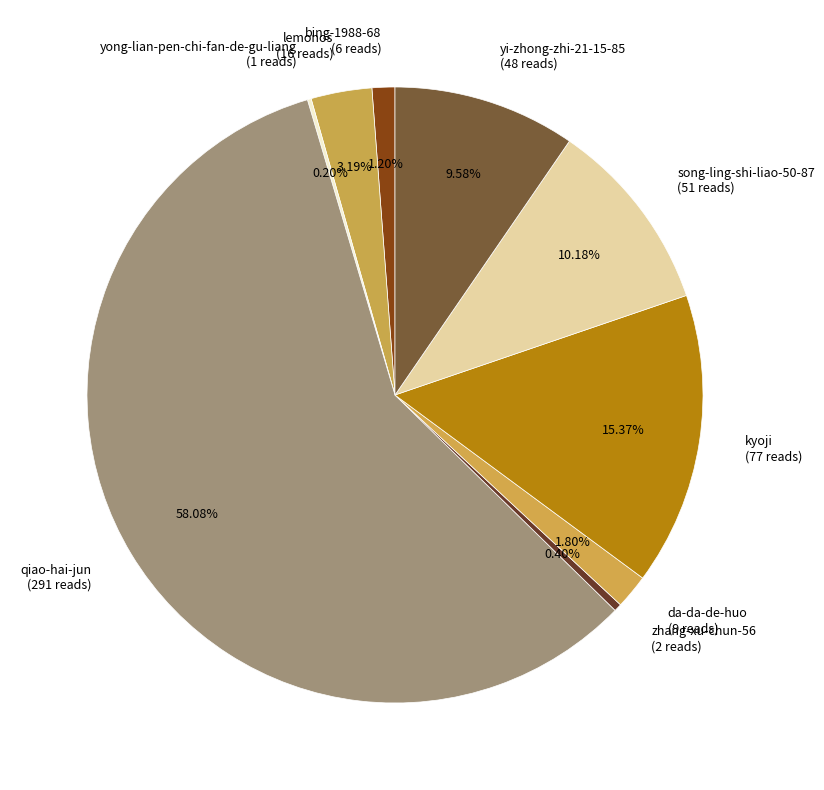

What is the ratio of the value at yi-zhong-zhi-21-15-85 to the value at bing-1988-68?

8.0